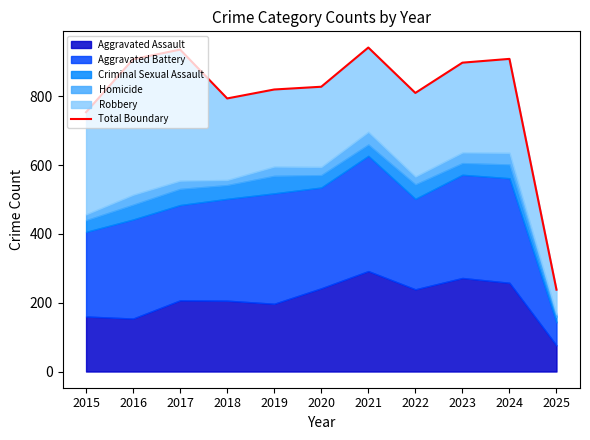

What is the maximum value shown in the chart?

942